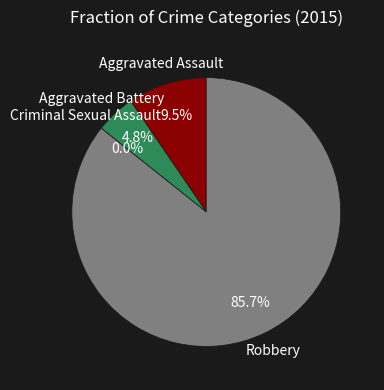

Which category has the biggest portion of the pie?

Robbery